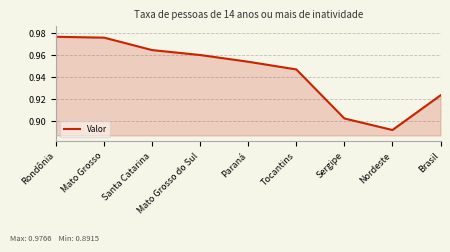

True or false: the data shows 1.7 at Mato Grosso.

False